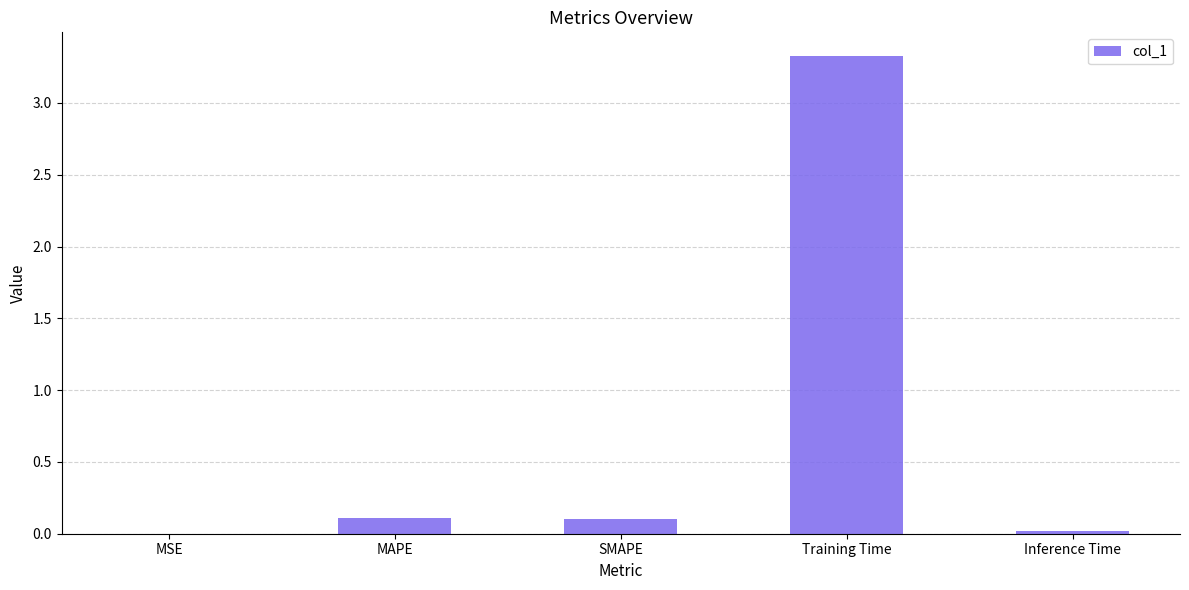

The chart shows a value of 3.3 at Training Time. True or false?

True